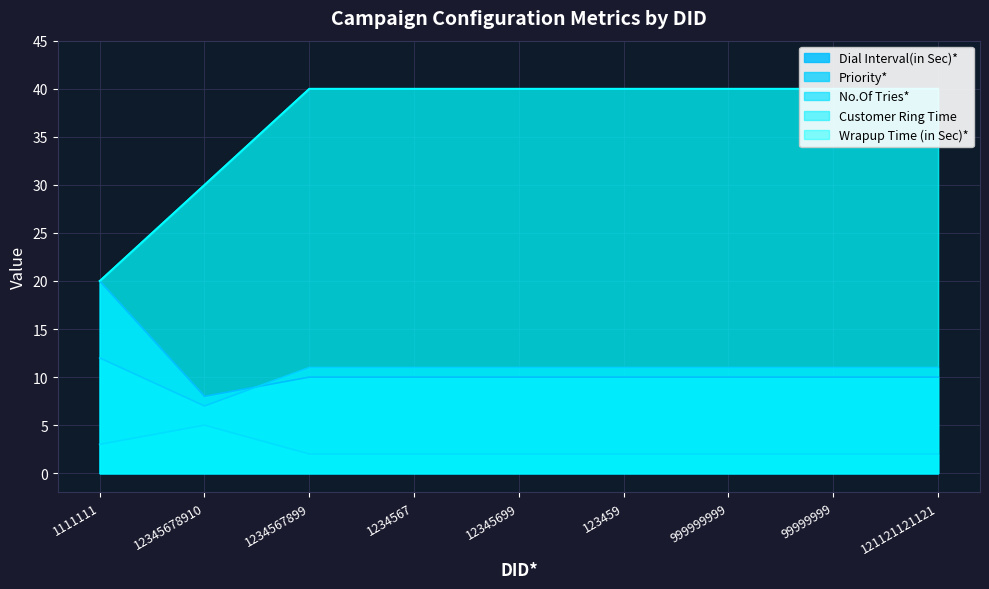

True or false: Dial Interval(in Sec)* and Wrapup Time (in Sec)* intersect in this chart.

False